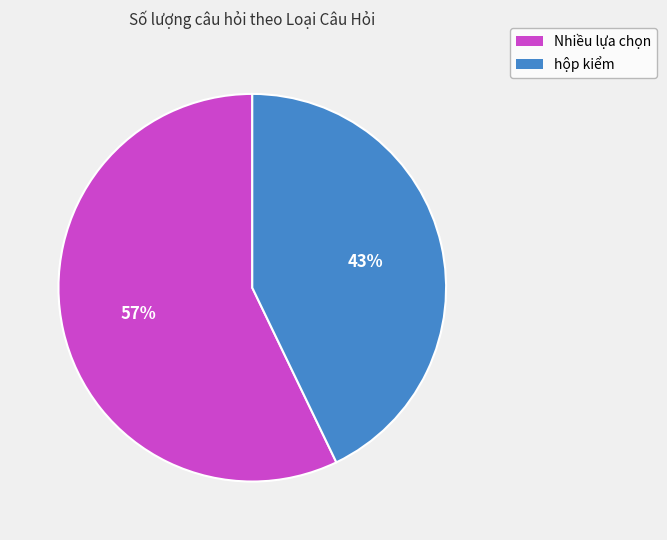

Count the number of slices in the pie.

2